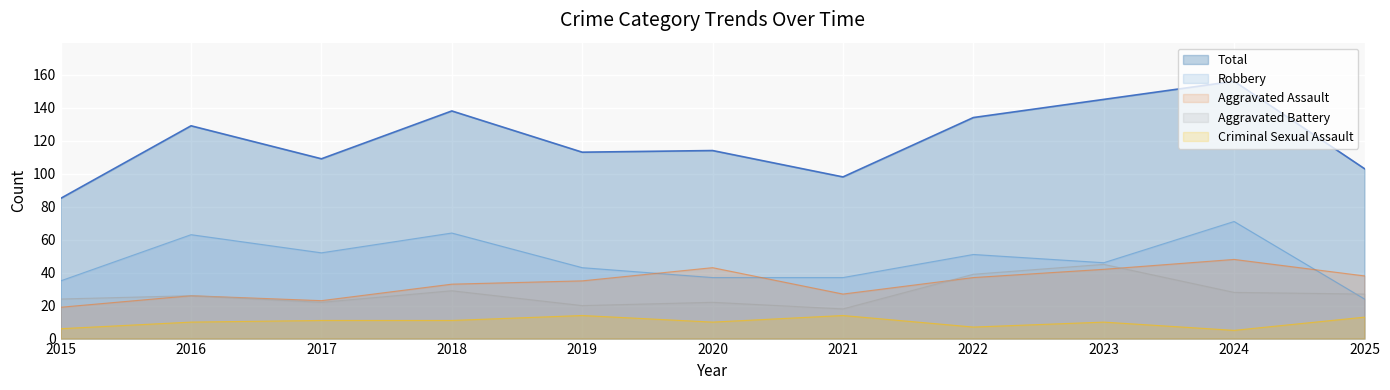

How many interior local peaks does the Aggravated Battery series have?

4